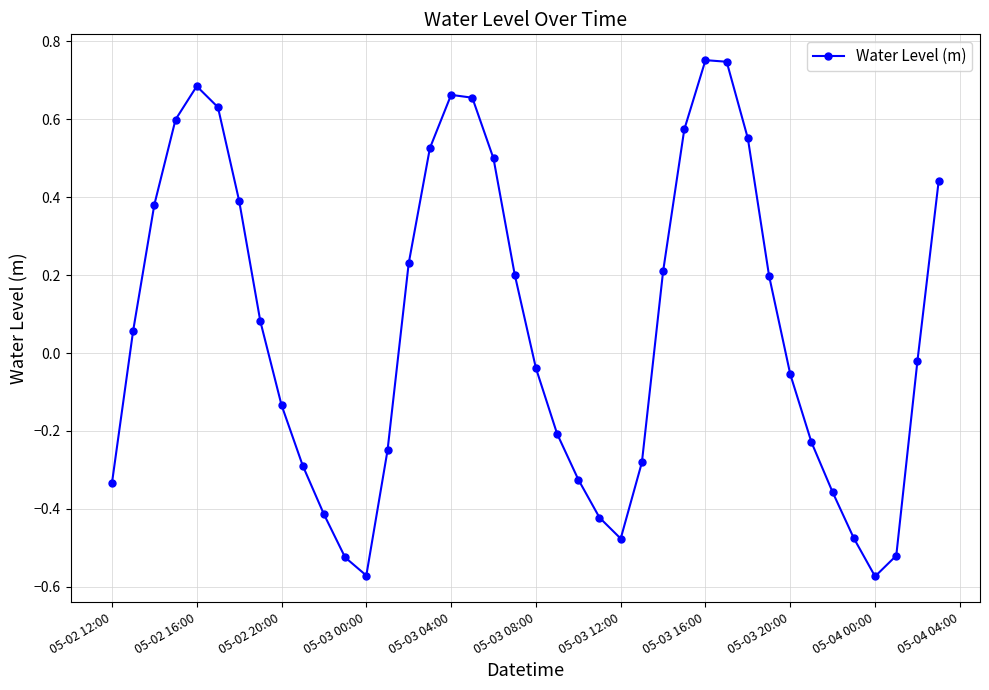

How many points are lower than both their immediate neighbors (excluding endpoints)?

3